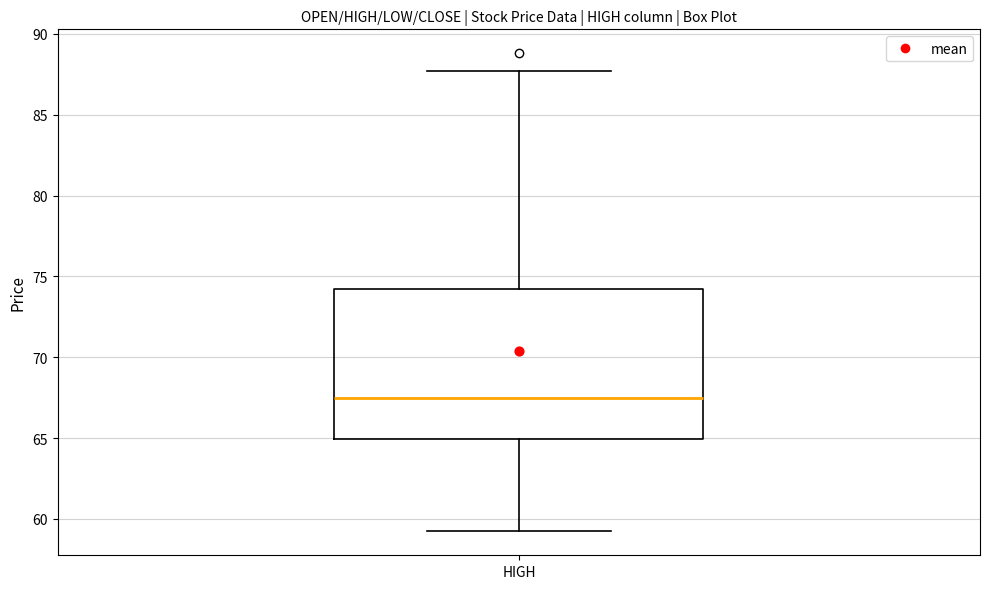

Read this box plot against the y-axis: the position of the median line, the range covered by the box, and the ends of both whiskers. The values are not printed on the chart, so give them approximately, as read against the axis.

median 67.5, box 65.0 to 74.0, whiskers 59.0 to 87.5